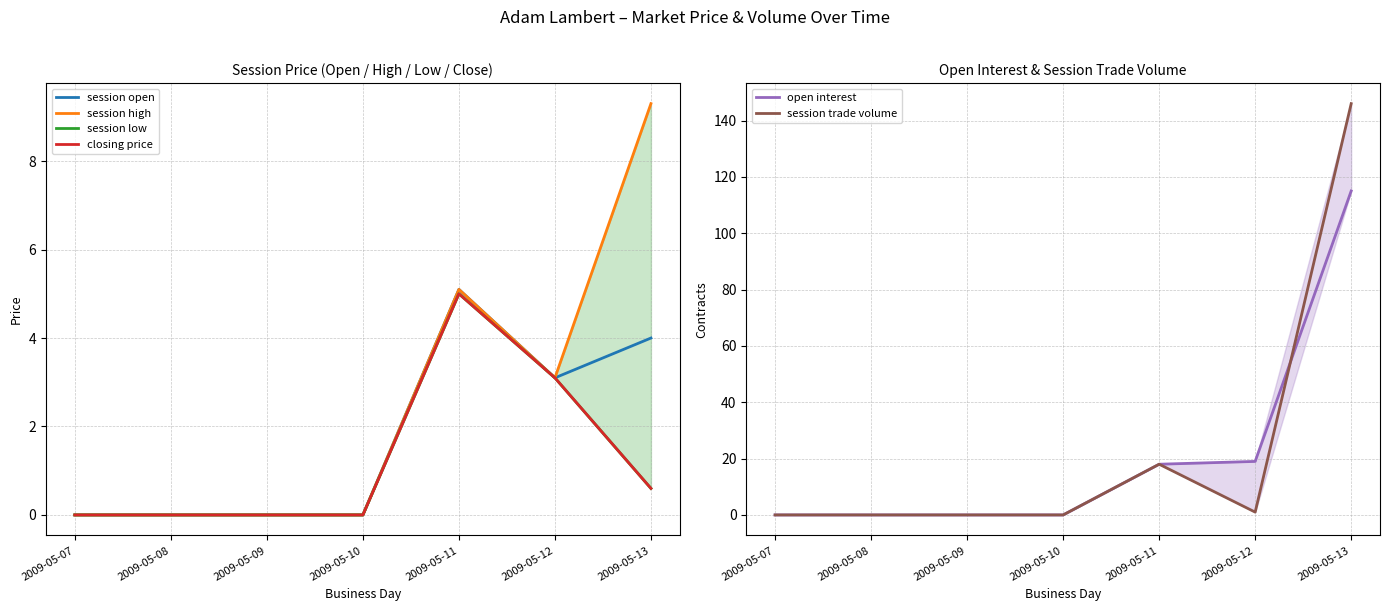

How many lines are shown in the chart?

6